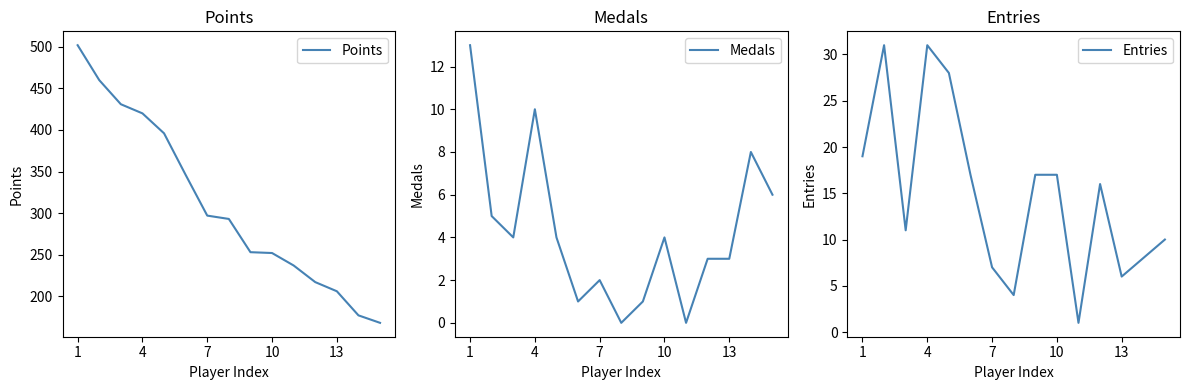

True or false: Entries and Medals cross at least once.

False